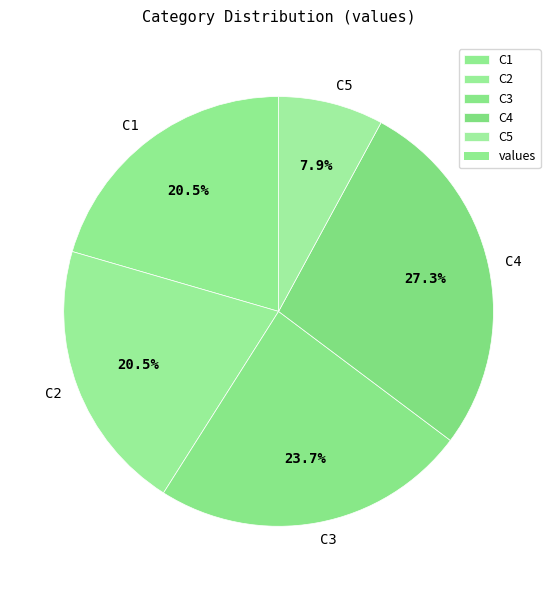

The C4 slice represents 27% of the pie. True or false?

True